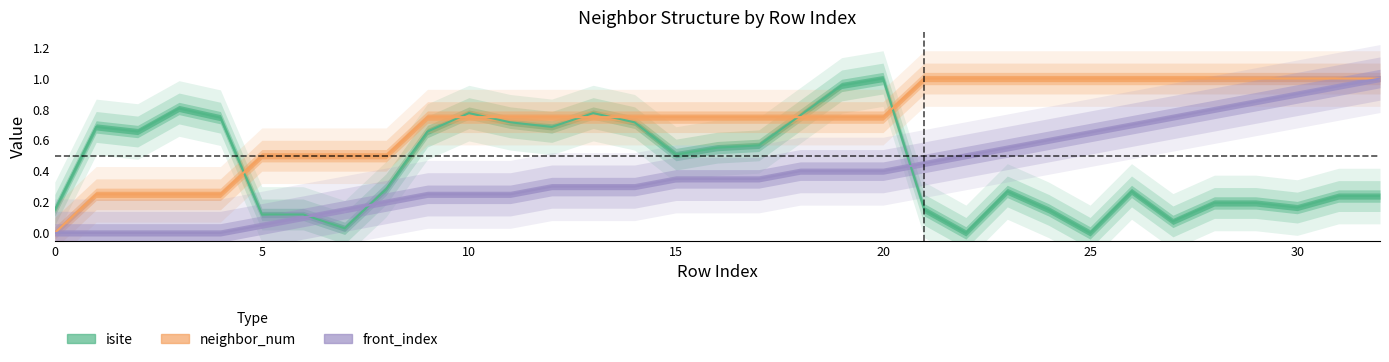

What is the difference between the isite values at 12 and 18?

0.1